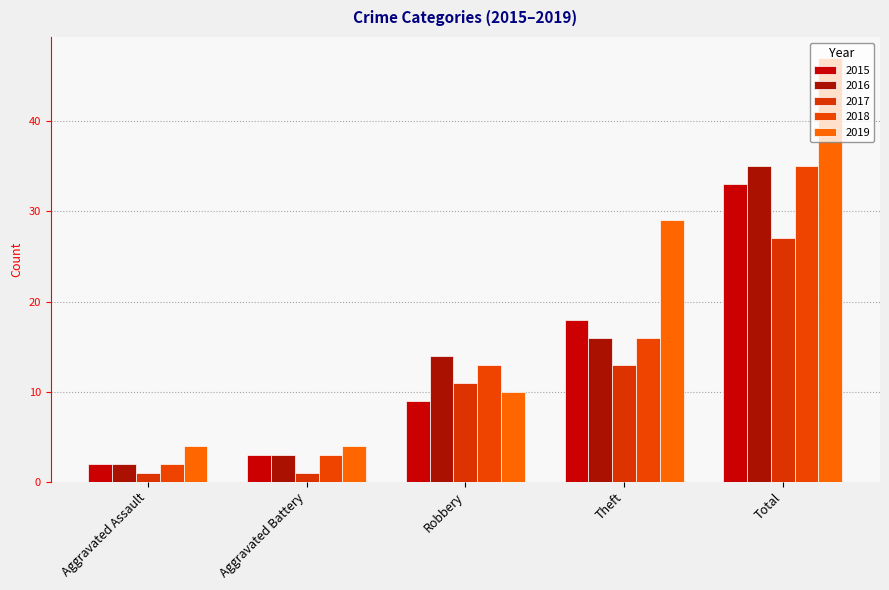

The 2019 series shows 4 at Aggravated Assault. True or false?

True